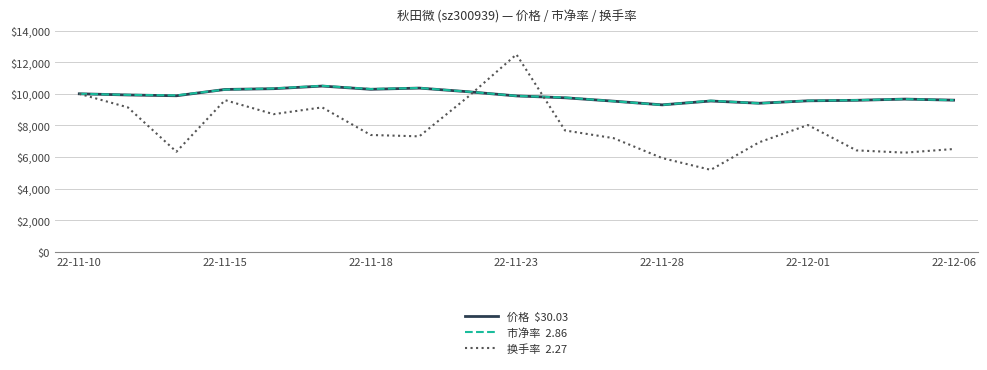

What is the smallest value displayed?

5186.2